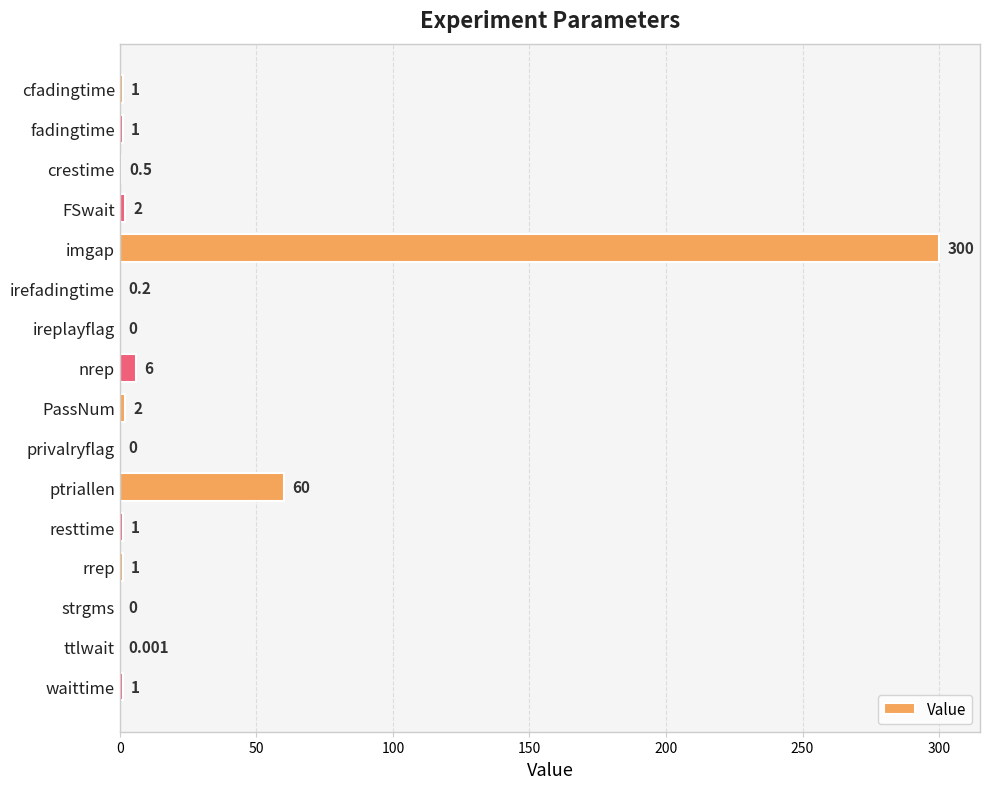

Which category has the highest value across all series?

imgap